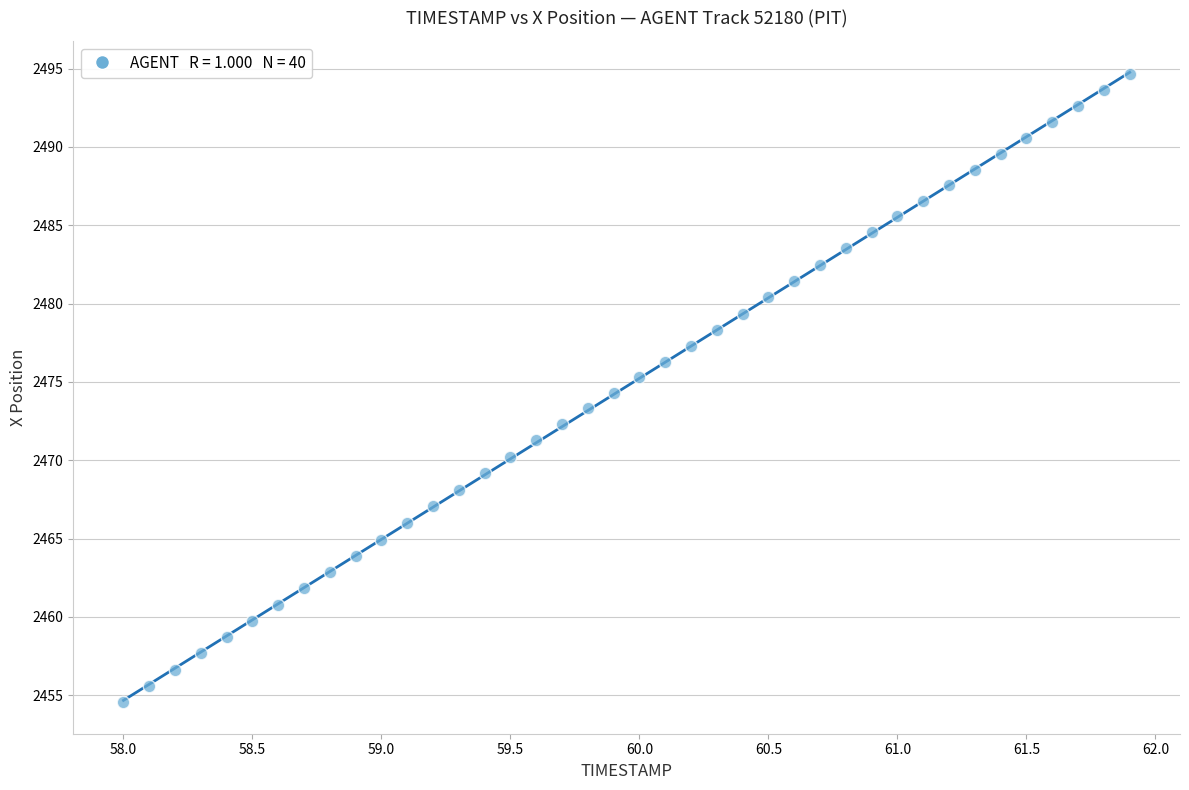

What is the range of Y values (max minus min)?

40.1